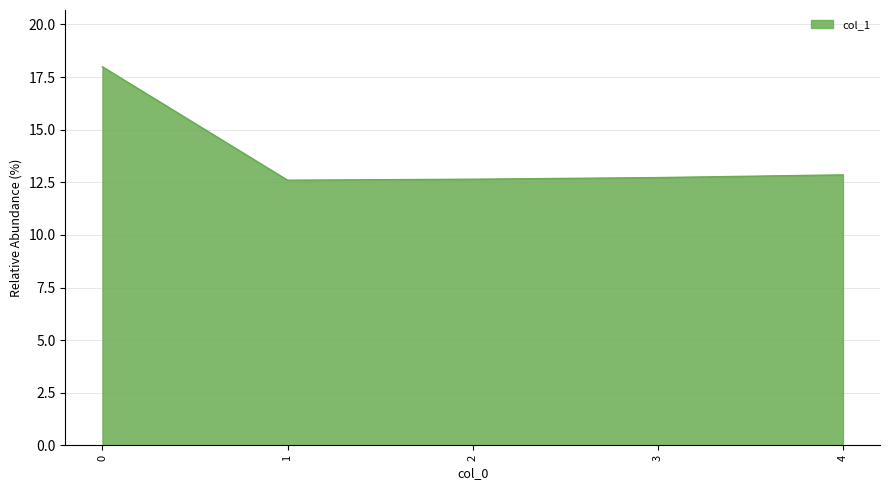

What is the smallest value displayed?

12.6